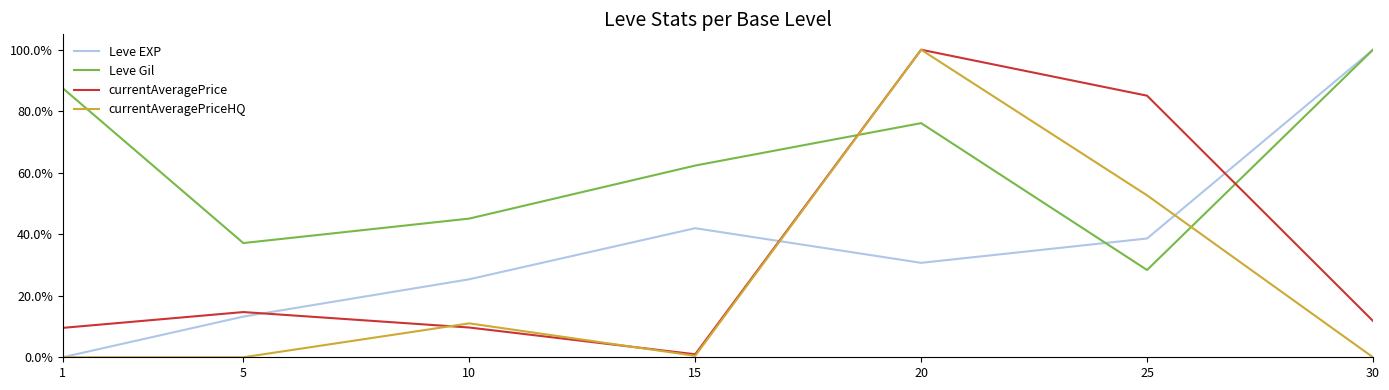

What are all the series names shown in the legend?

Leve EXP, Leve Gil, currentAveragePrice, currentAveragePriceHQ